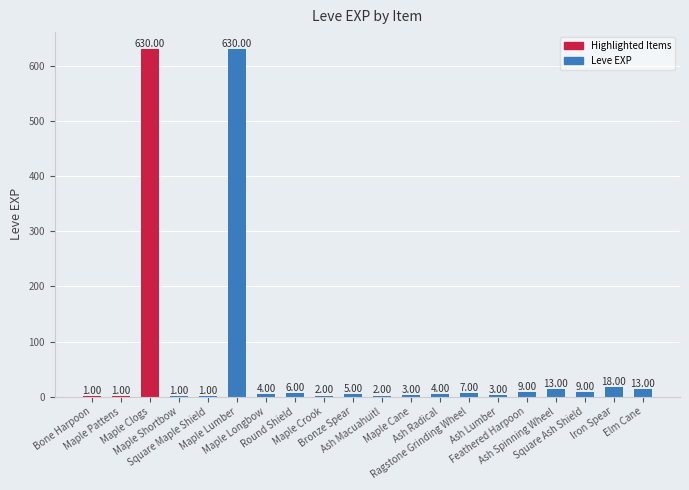

At which label is the value closest to 315?

Iron Spear